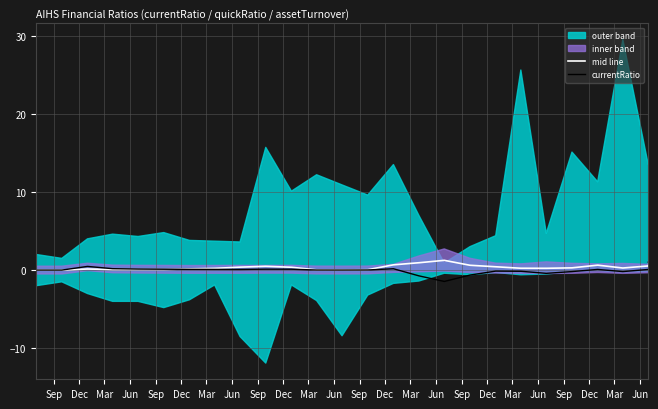

At which label is currentRatio closest to 0?

Sep